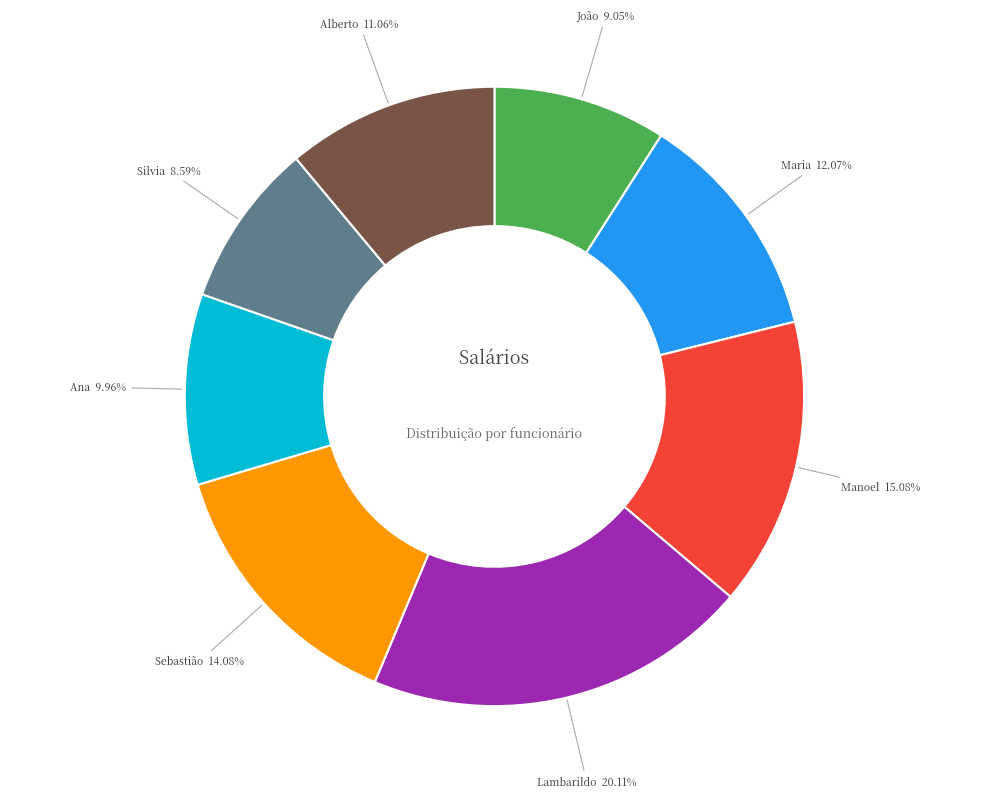

How many segments does this pie chart have?

8